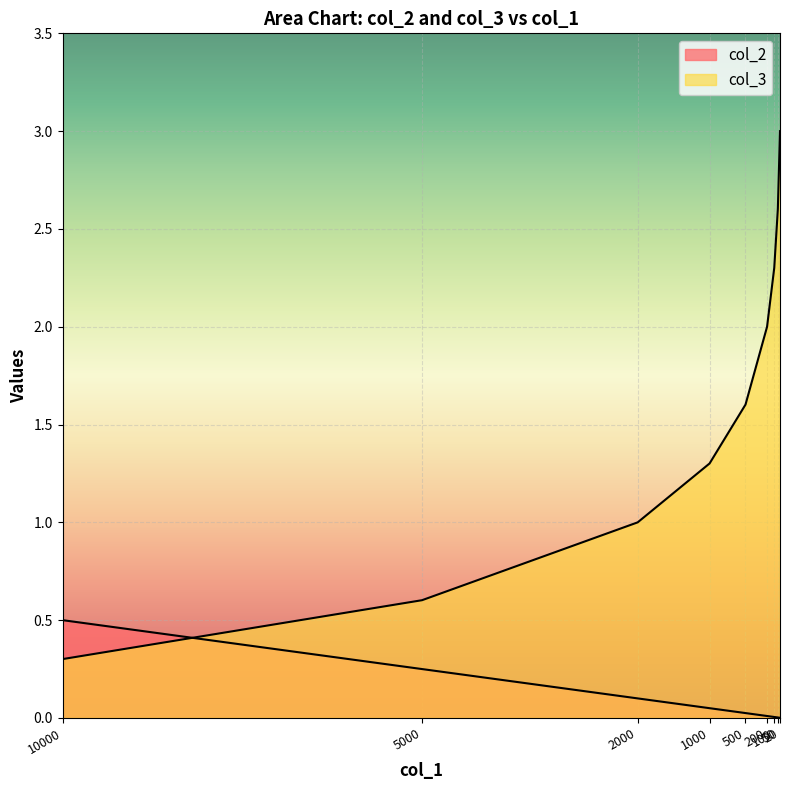

What is the difference between the highest and lowest values at 10000?

0.2